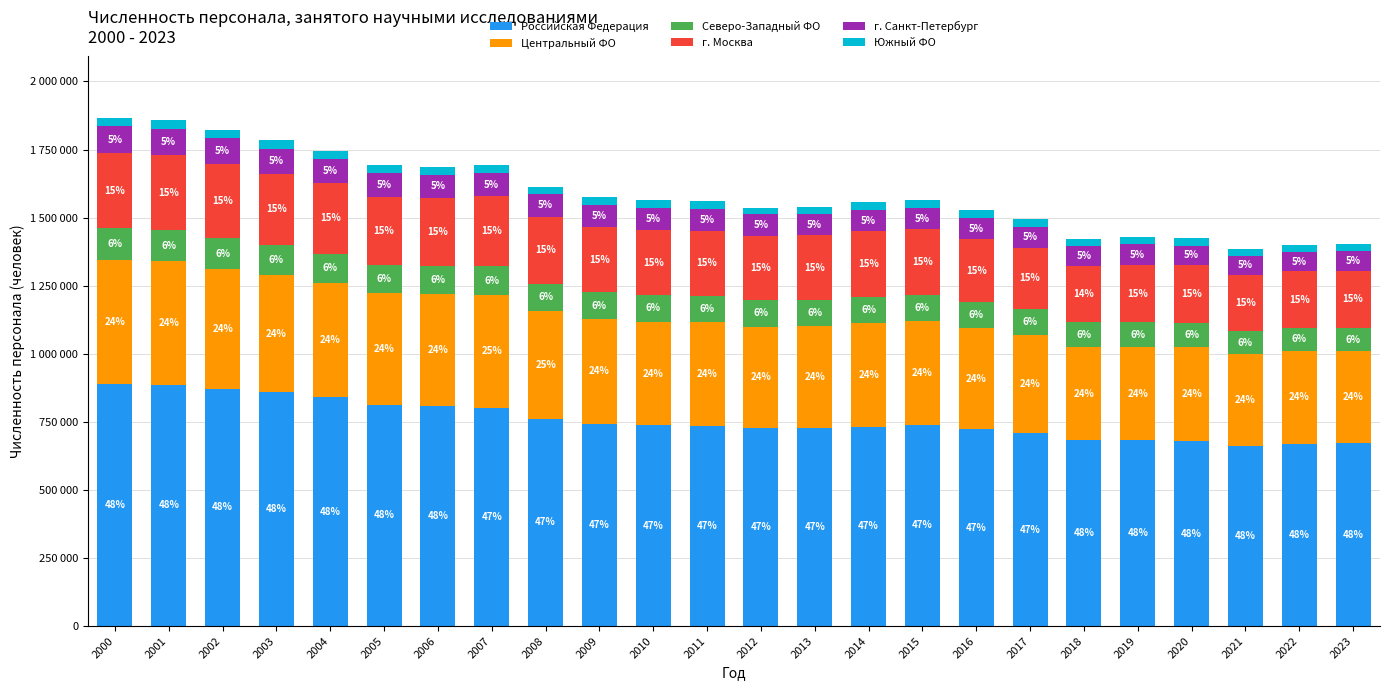

Which series has the largest total across all categories?

Российская Федерация